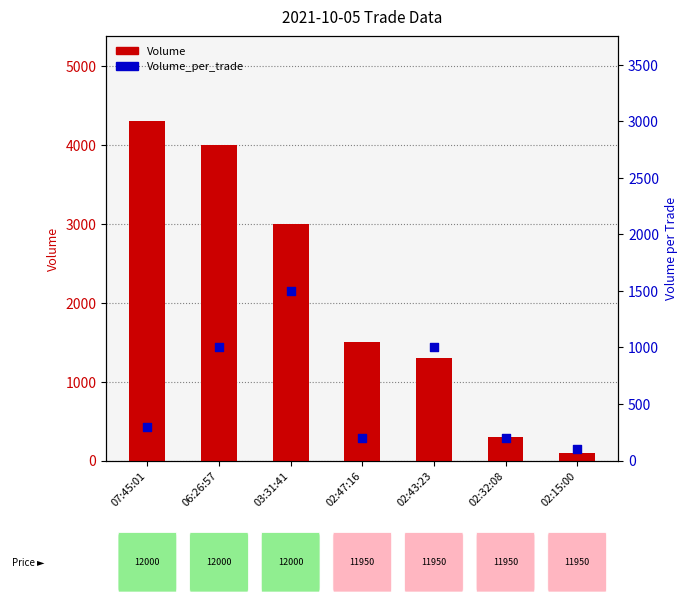

At how many categories does at least one series exceed 3269?

2